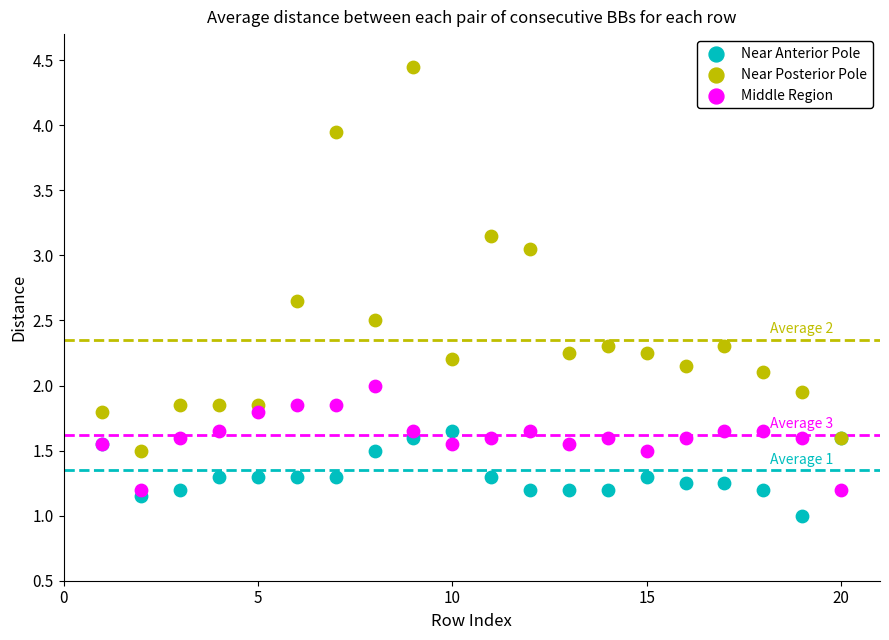

Which series has the widest spread of Y values?

Near Posterior Pole